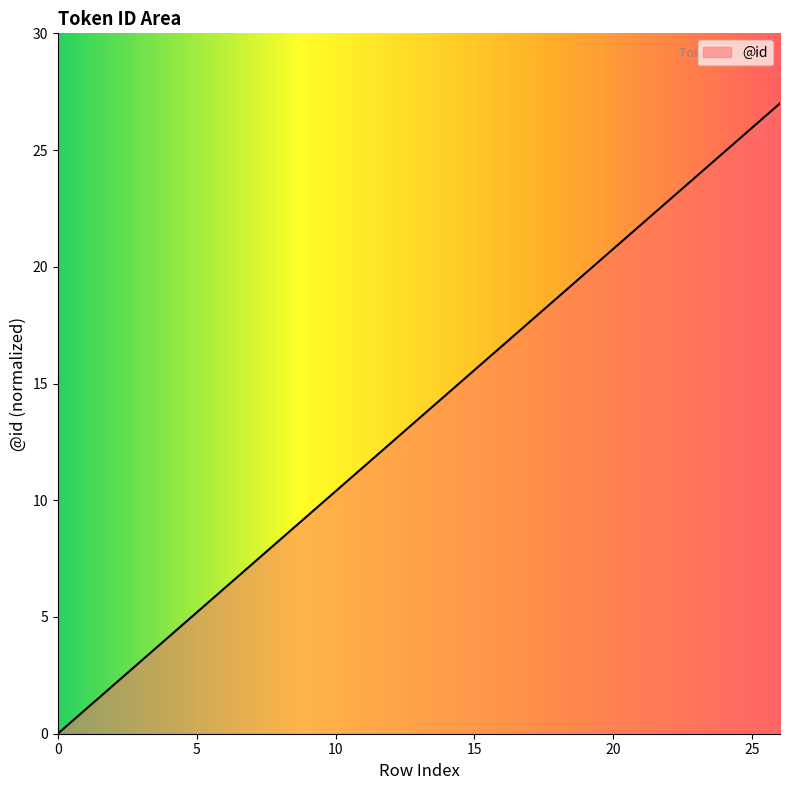

What is the maximum value shown in the chart?

27.0